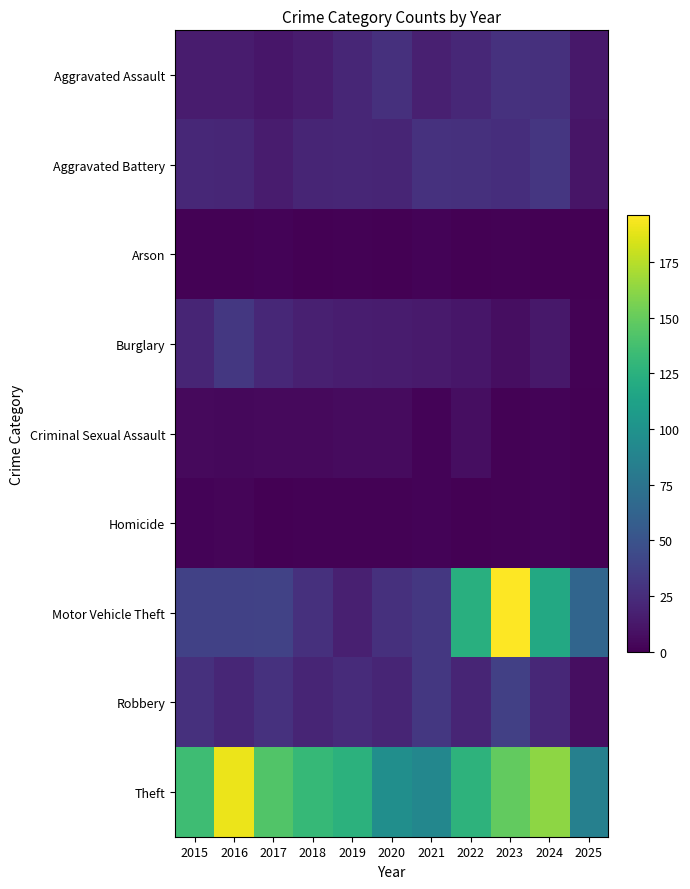

What is the difference between the highest and lowest values at 2016?

189